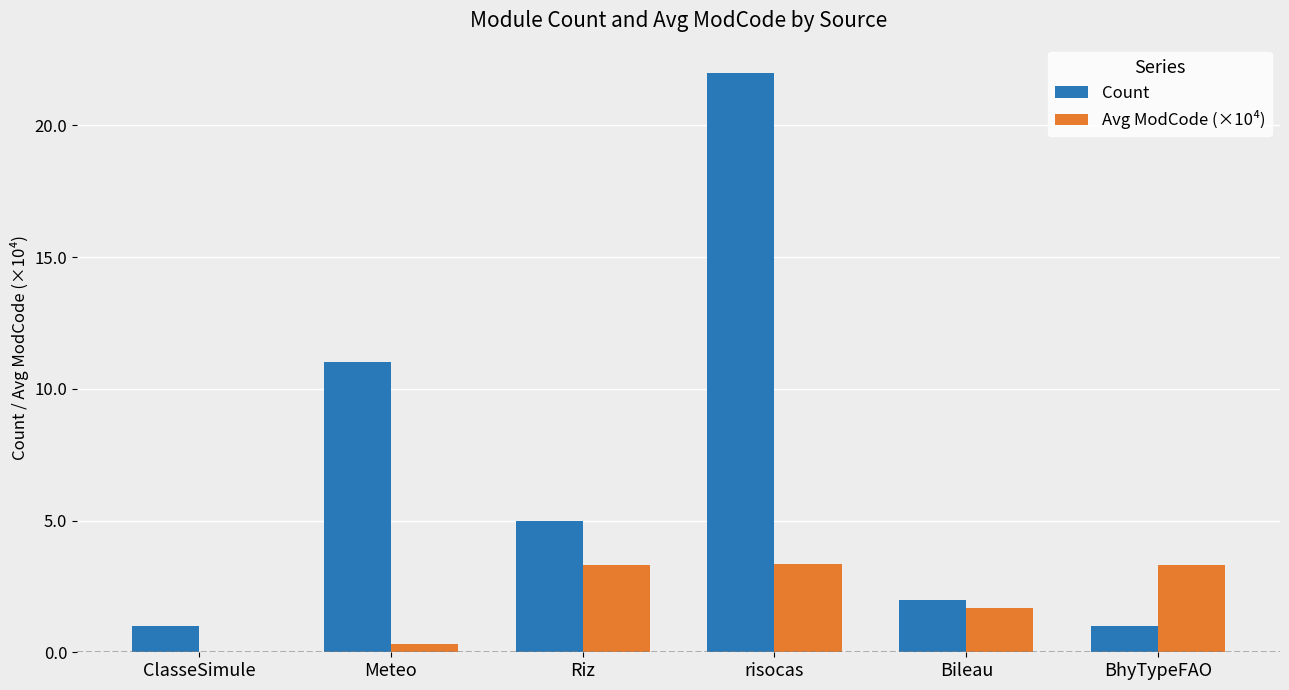

Reading left to right, extract all data points from this chart.

Count: ClasseSimule=1.0	Meteo=11.0	Riz=5.0	risocas=22.0	Bileau=2.0	BhyTypeFAO=1.0
Avg ModCode (×10⁴): ClasseSimule=0.0	Meteo=0.3	Riz=3.3	risocas=3.3	Bileau=1.7	BhyTypeFAO=3.3